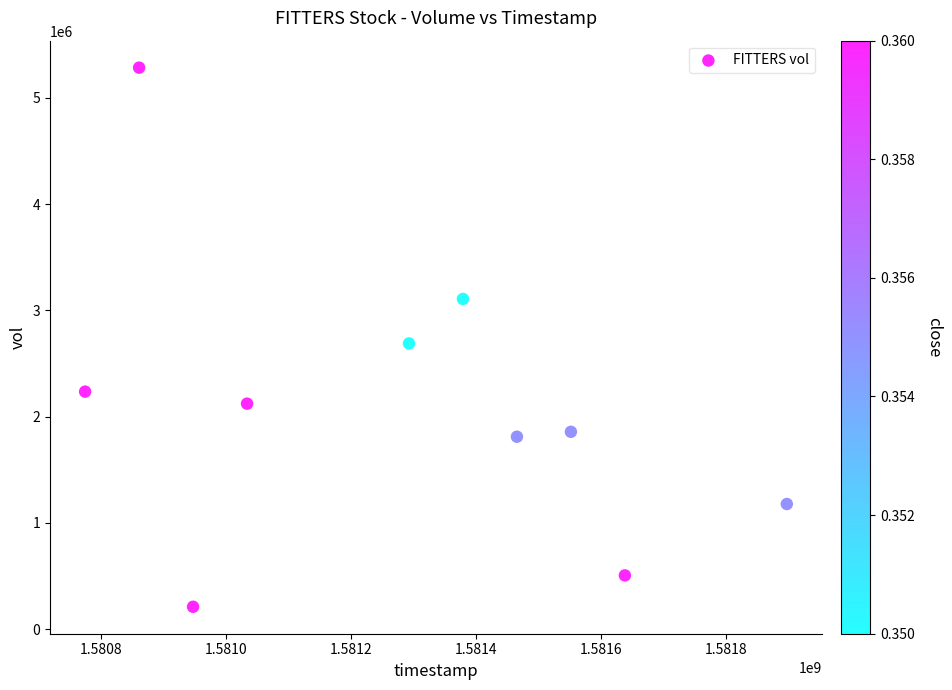

What Y value in the scatter plot is closest to 2748150?

2689400